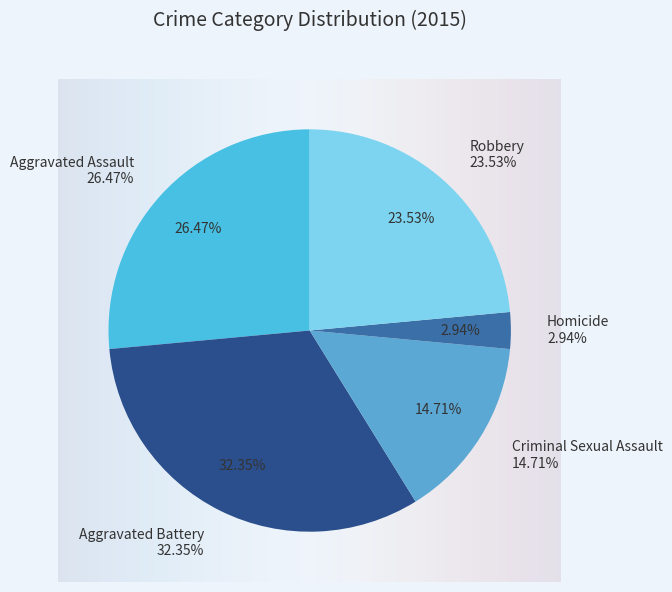

Is the sum of Aggravated Battery and Aggravated Assault greater than half?

Yes